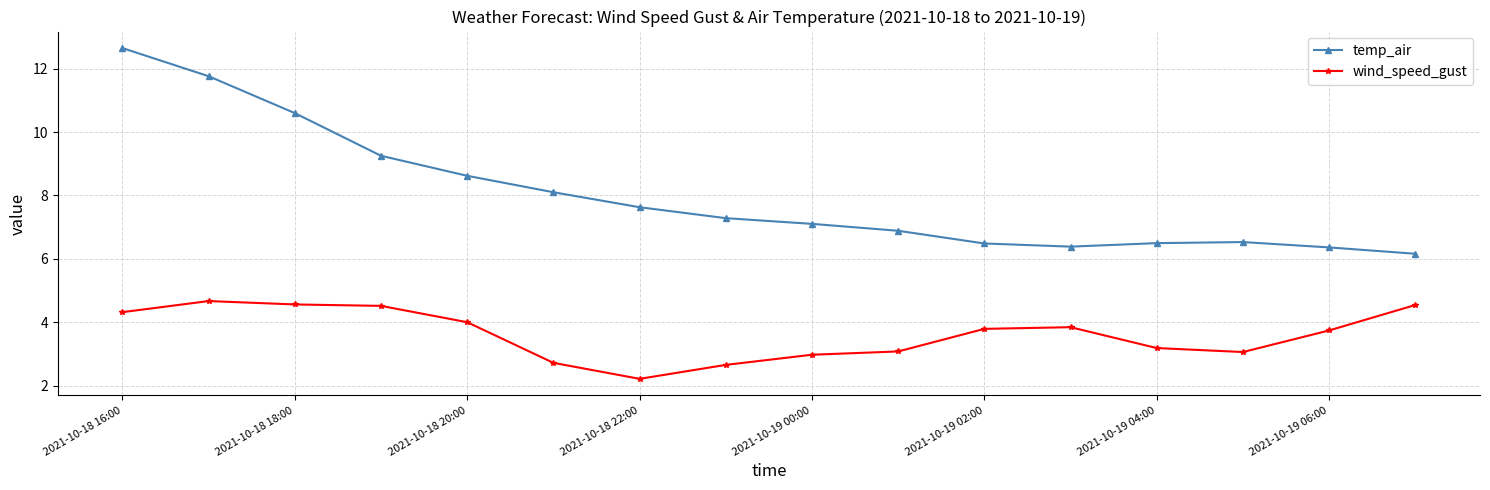

Rank the series by their maximum value, from lowest to highest.

wind_speed_gust, temp_air